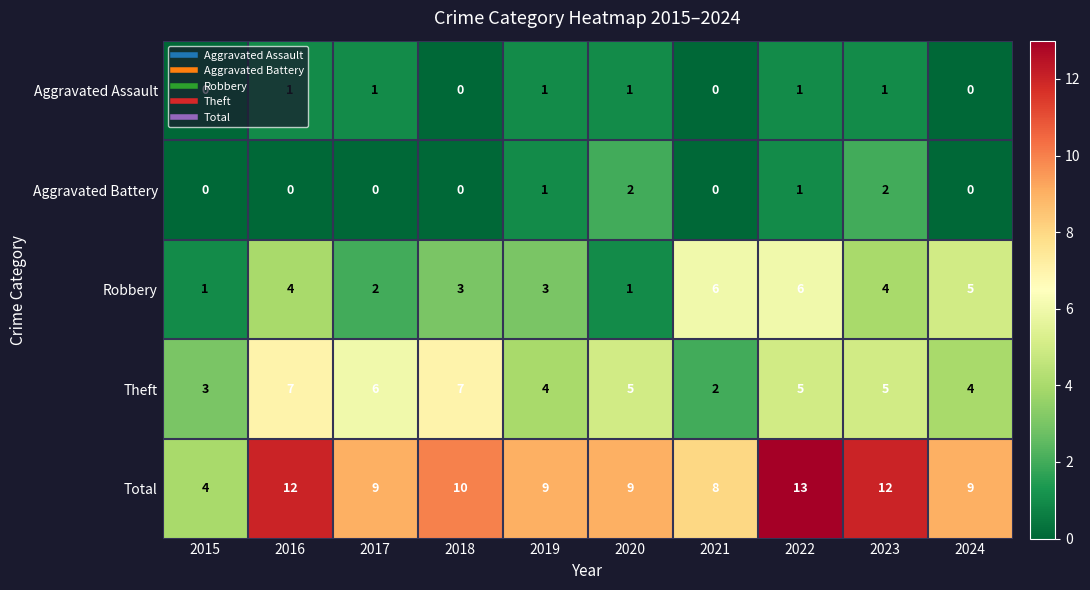

True or false: Aggravated Battery has a value of 1 at 2016.

False